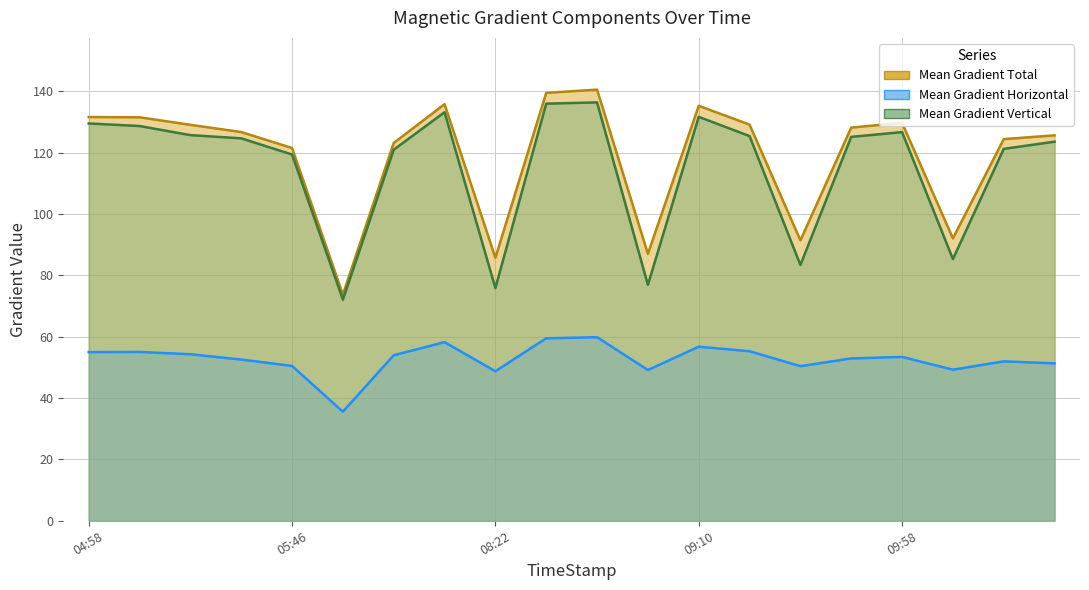

What is the difference between the maximum and minimum values in the Mean Gradient Total series?

66.8